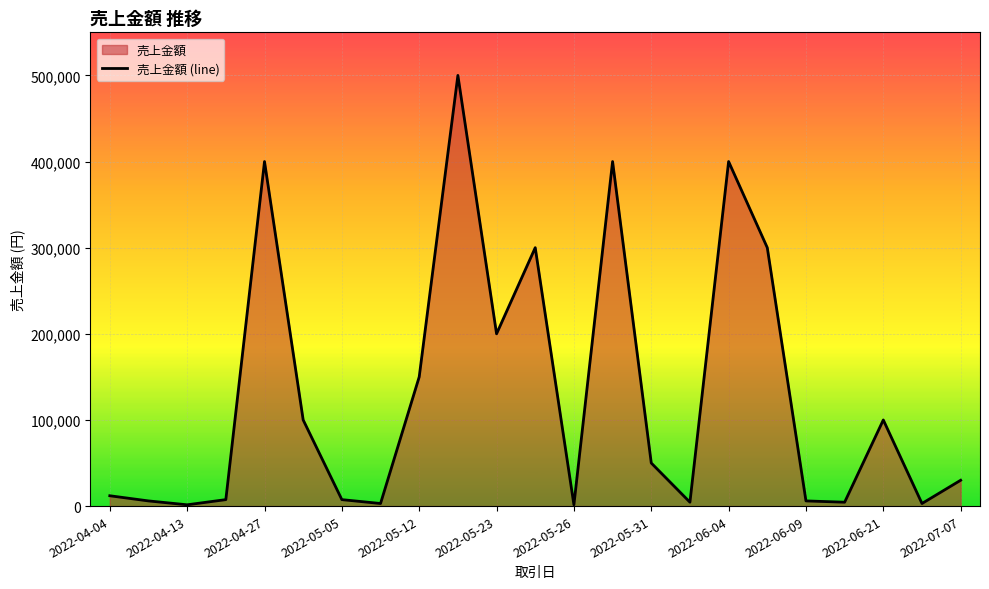

What is the difference between the maximum and minimum values?

498500